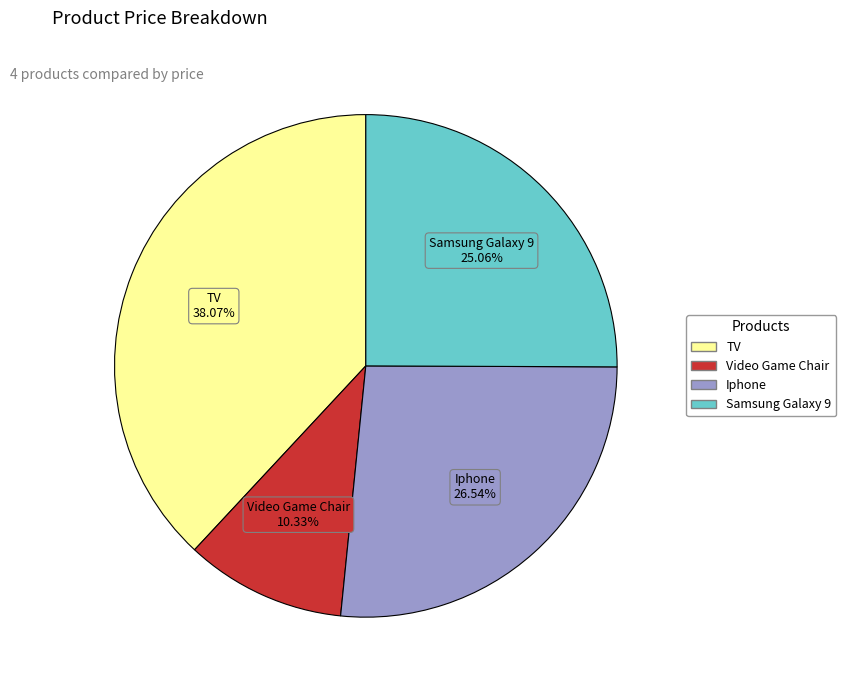

Combined, what portion of the pie is Samsung Galaxy 9 and Video Game Chair?

35.4%